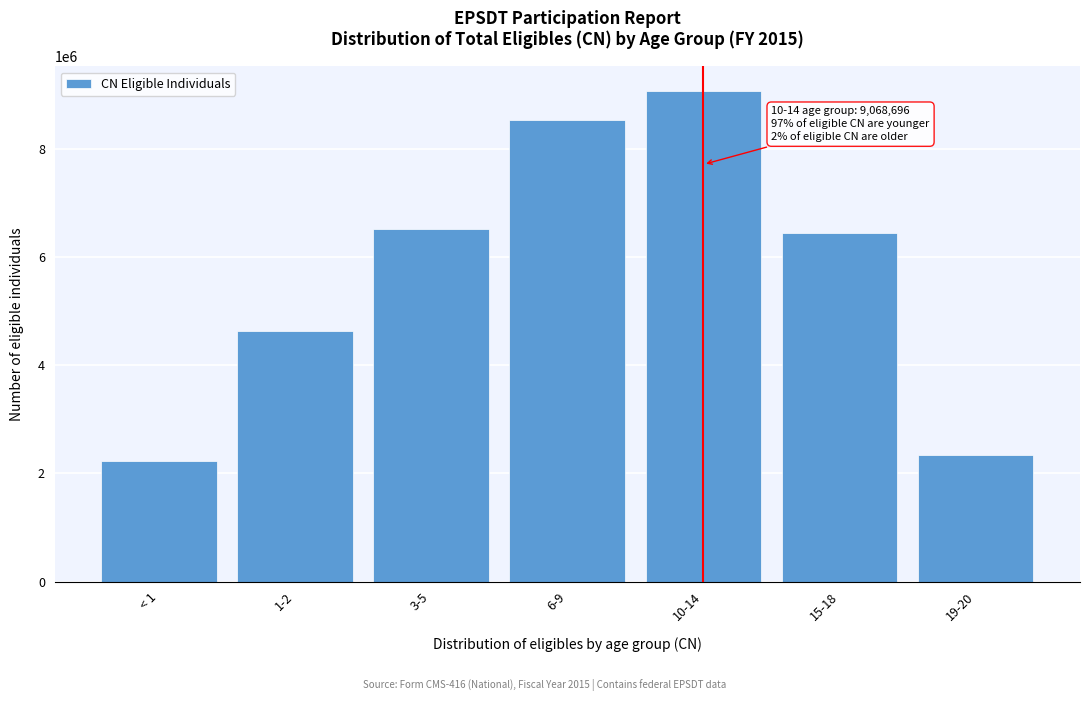

Reading left to right, extract all data points from this chart.

2232962	4634633	6512457	8524703	9068696	6442596	2345824